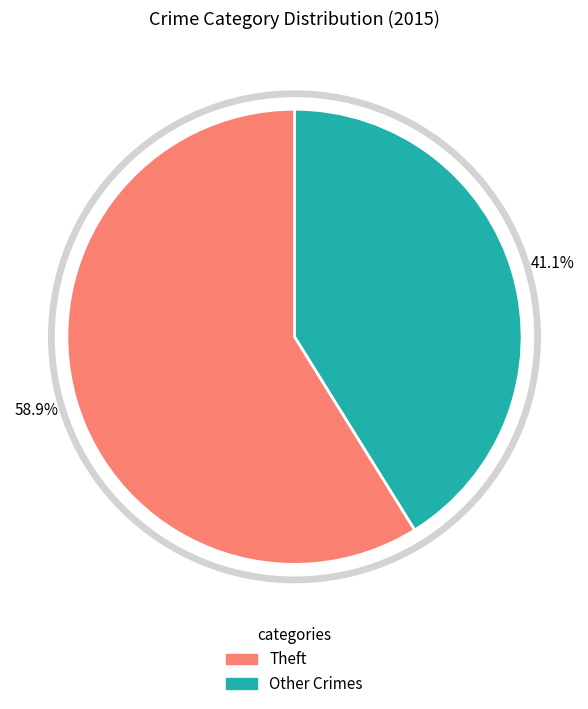

Count the number of slices in the pie.

9